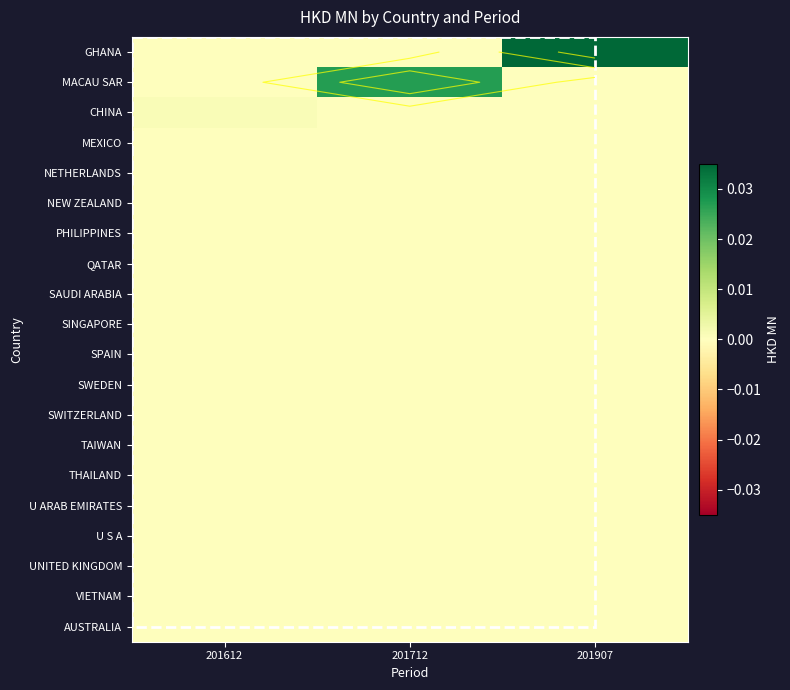

Between 201907 and 201612, which is larger?

201907